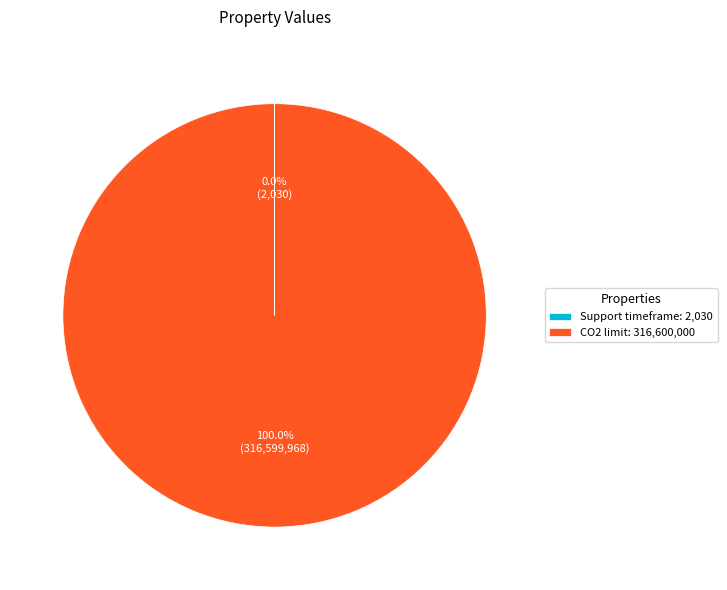

Does CO2 limit: 316,600,000 account for over 50% of the chart?

Yes